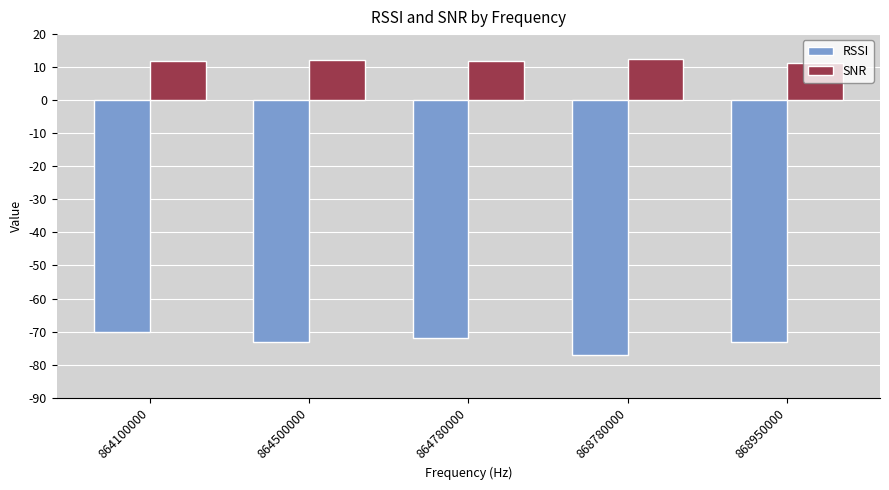

Which category has the lowest value across all series?

868780000